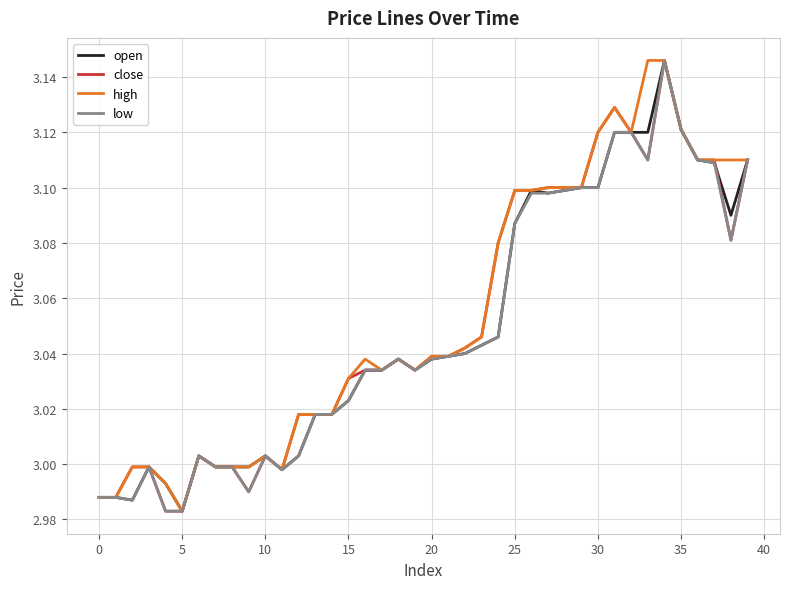

Is this an area chart (filled region under the line)?

No